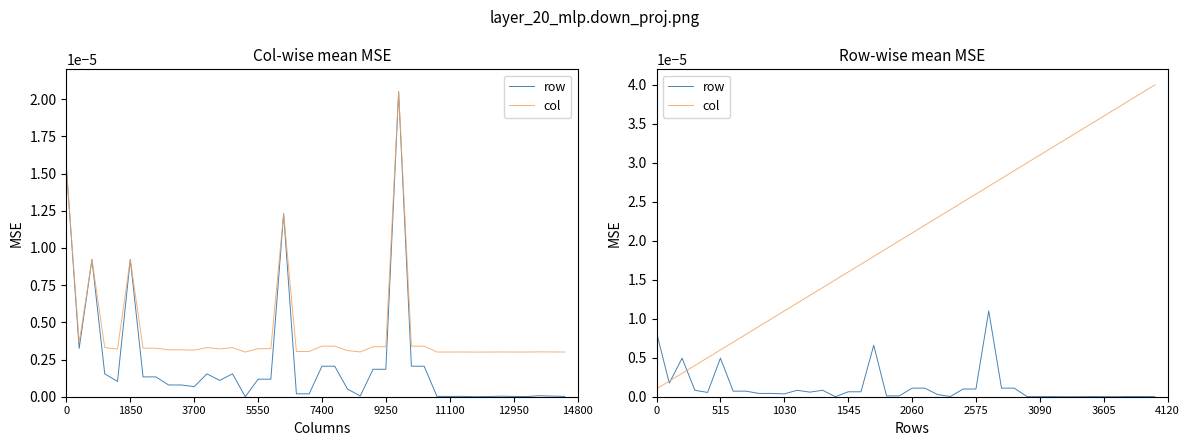

How many times do col and row cross each other?

3